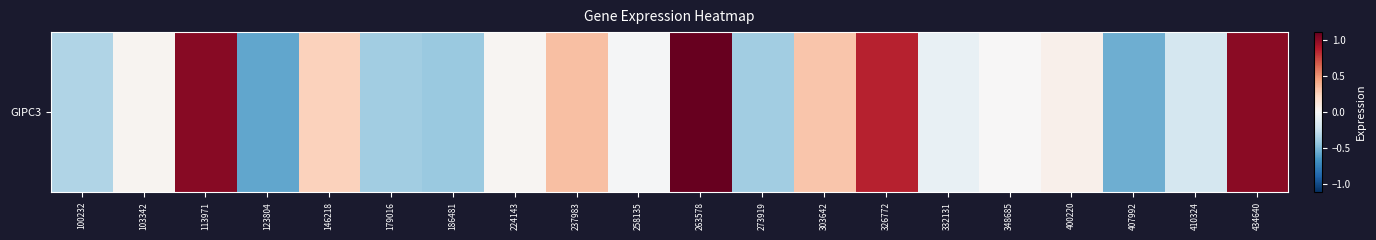

Which category has the lowest value across all series?

123804